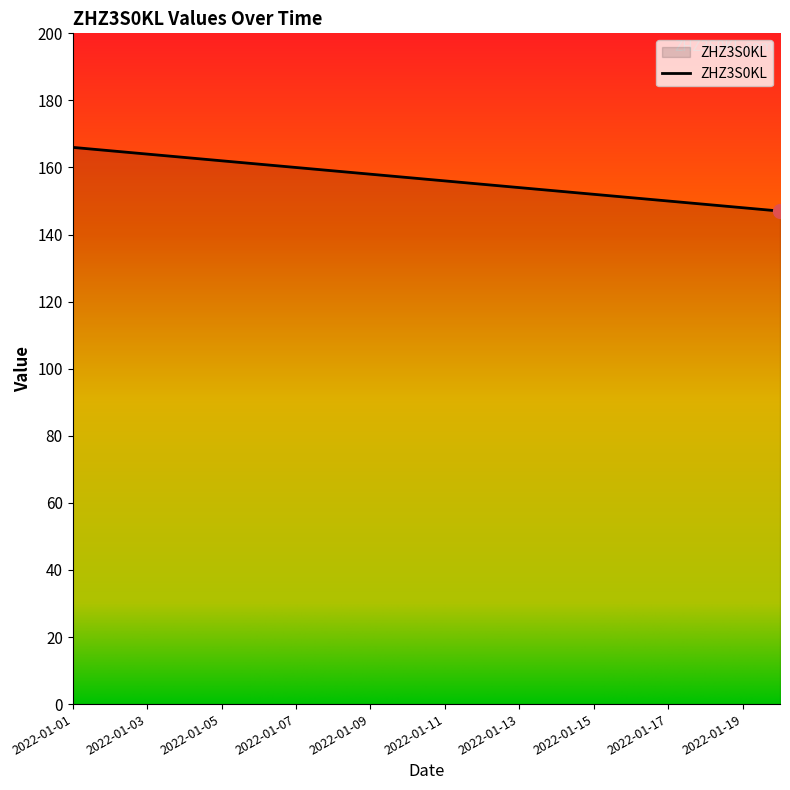

What is the greatest value displayed?

166